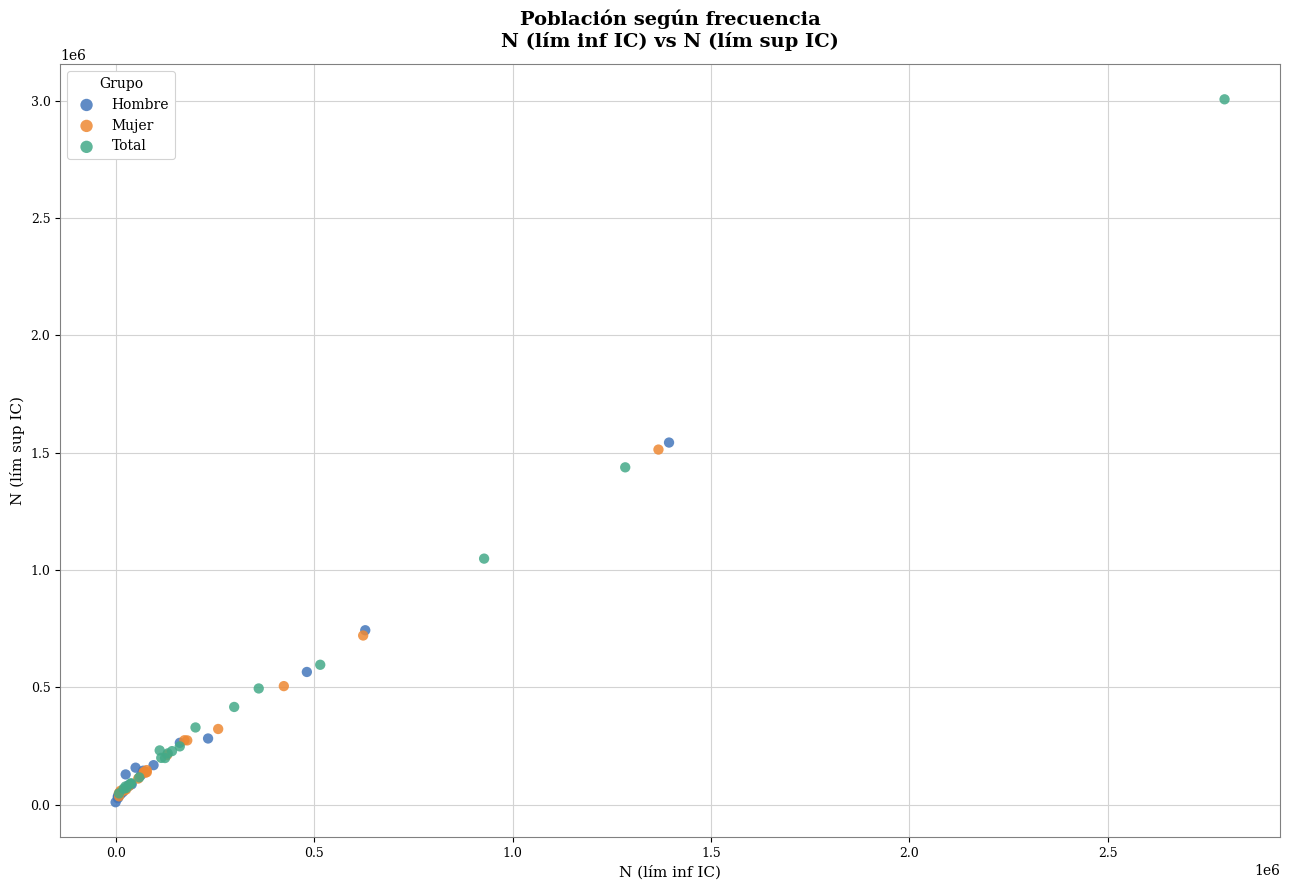

Which series reaches the maximum Y coordinate?

Total